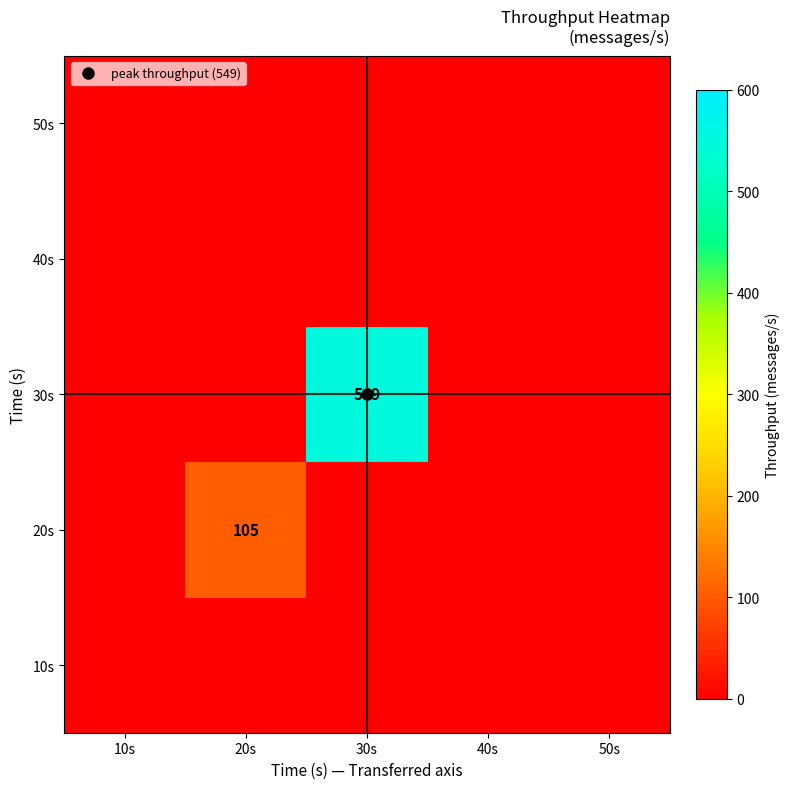

List the series in order of their peak value, lowest first.

10s, 40s, 50s, 20s, 30s